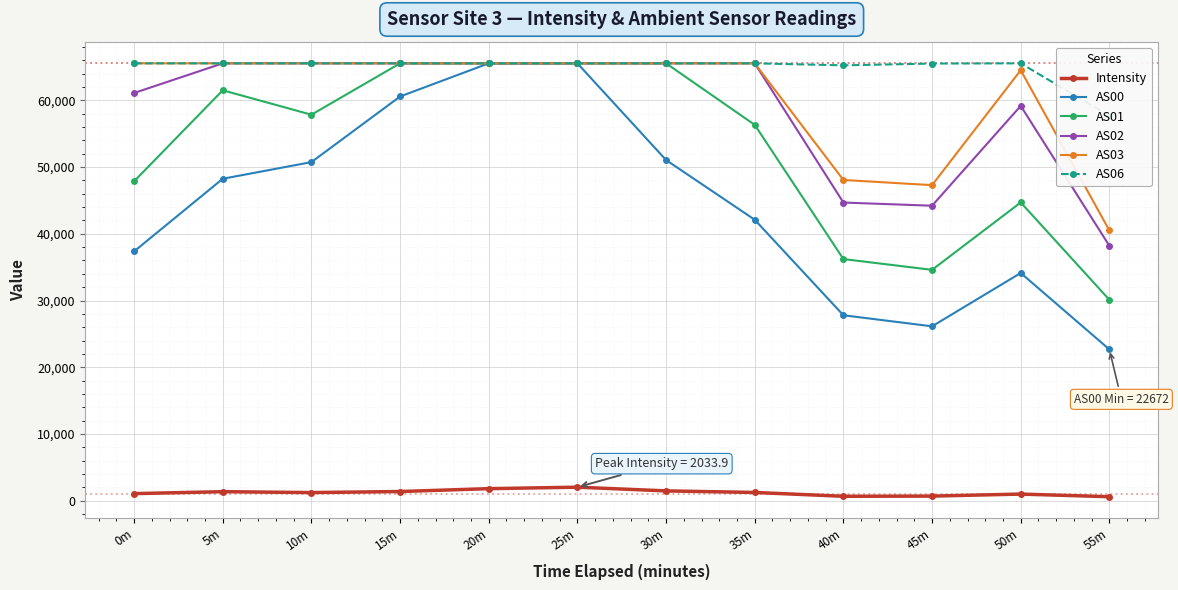

What is the smallest value displayed?

606.8